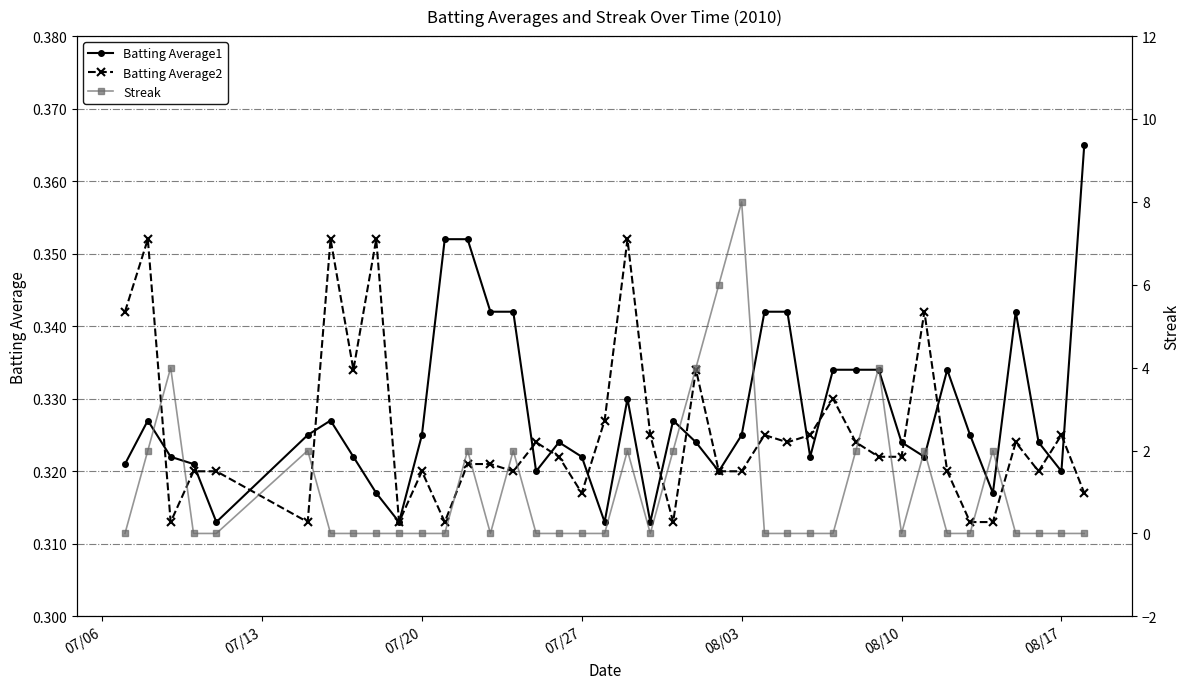

Count the Batting Average2 values in the range 0 to 1.

40